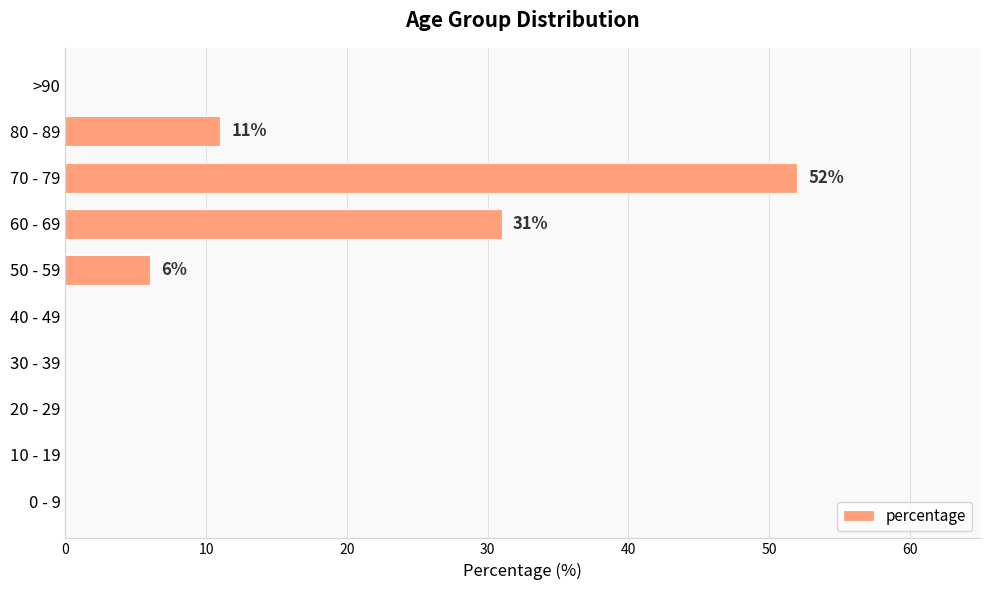

Reading bottom to top, list all the values displayed in this chart.

0 - 9=0	10 - 19=0	20 - 29=0	30 - 39=0	40 - 49=0	50 - 59=6	60 - 69=31	70 - 79=52	80 - 89=11	>90=0